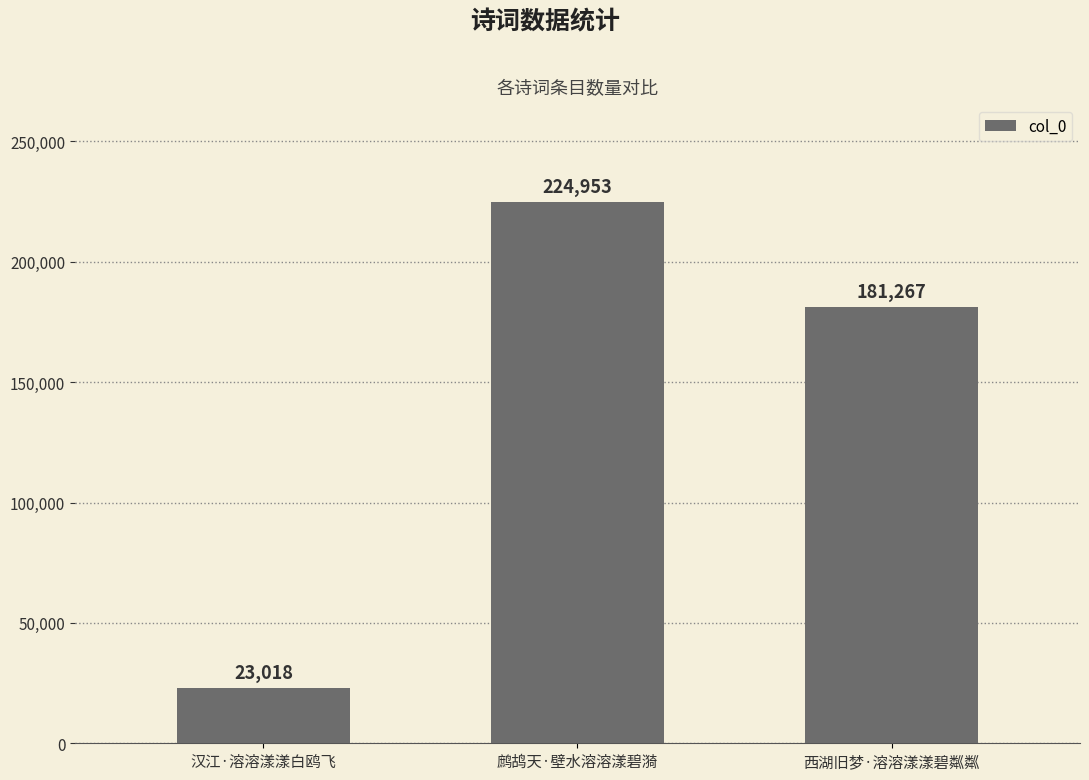

Reading left to right, transcribe all the data shown in this chart.

23018	224953	181267